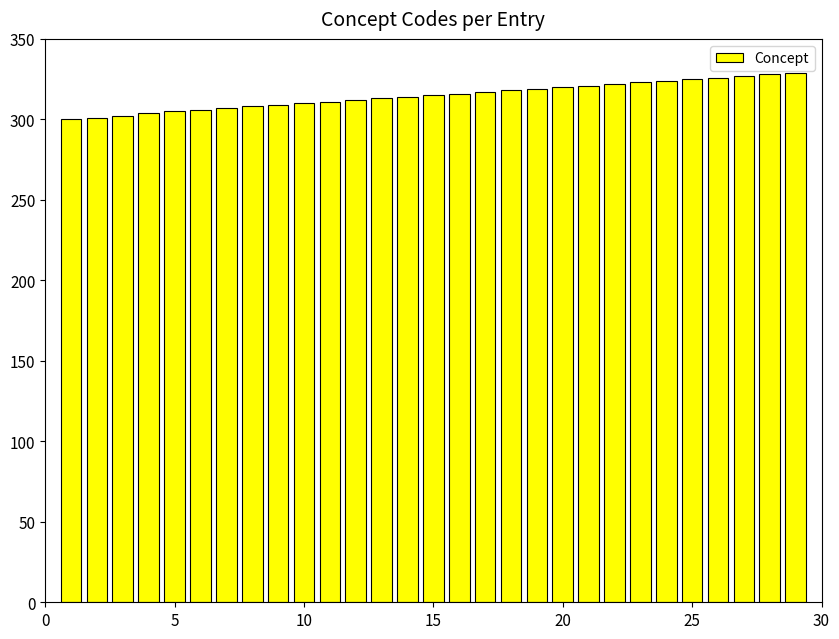

What is the greatest value displayed?

329